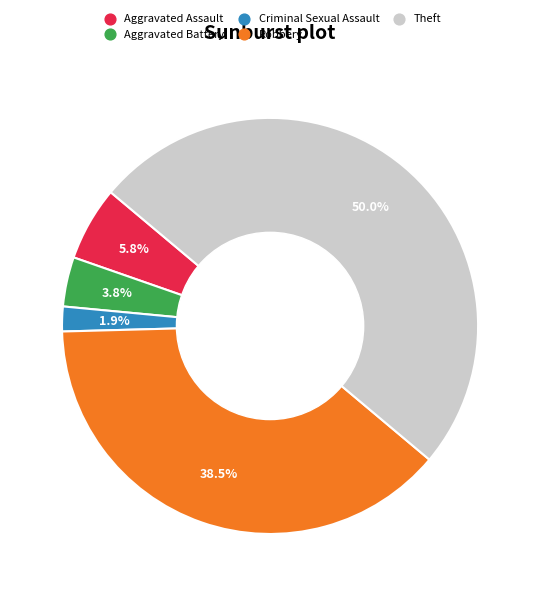

How many slices are in this pie chart?

5